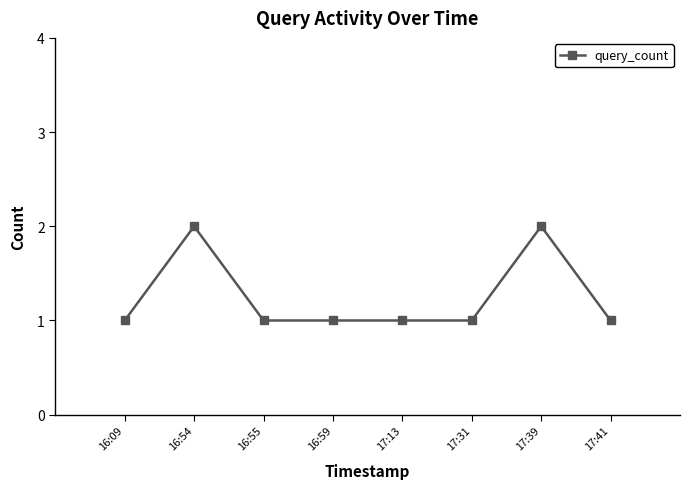

How many lines are shown in the chart?

1